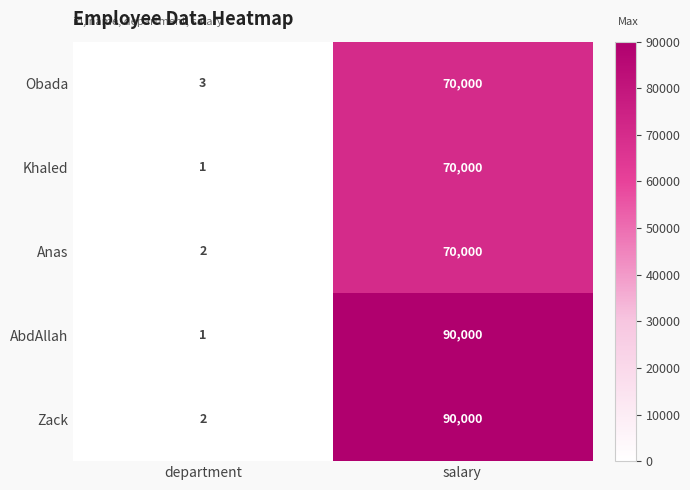

Rank the categories by Khaled value from lowest to highest.

department, salary